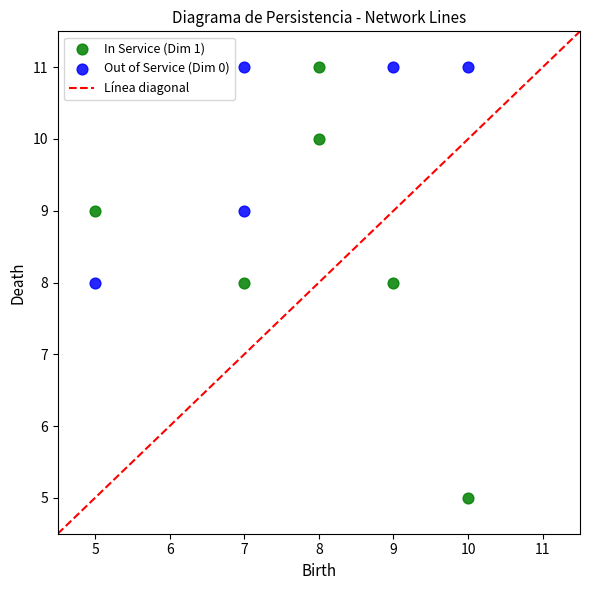

Which series reaches the minimum Y coordinate?

In Service (Dim 1)